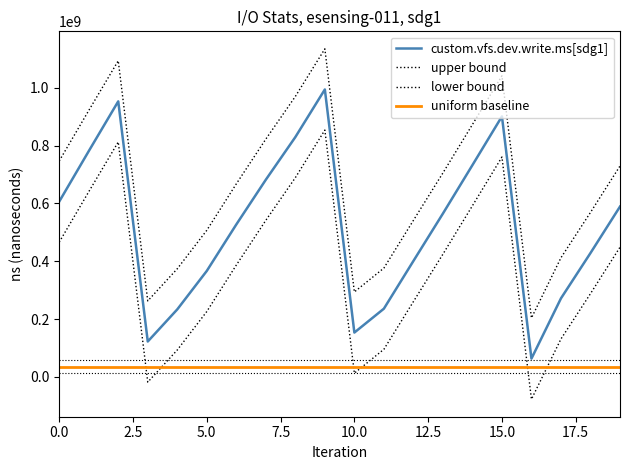

What is the value of the 18th point from the left?

271600497